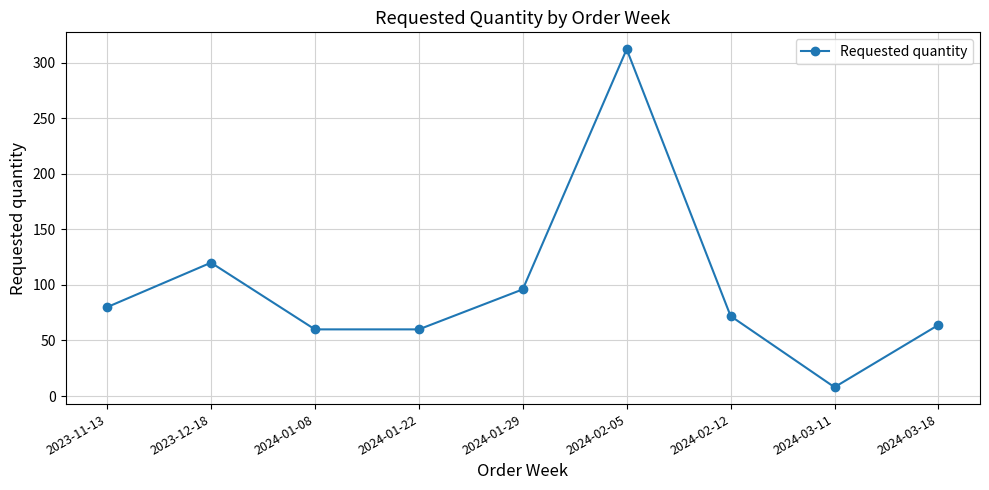

What is the change in value from 2023-11-13 to 2024-02-05?

+232